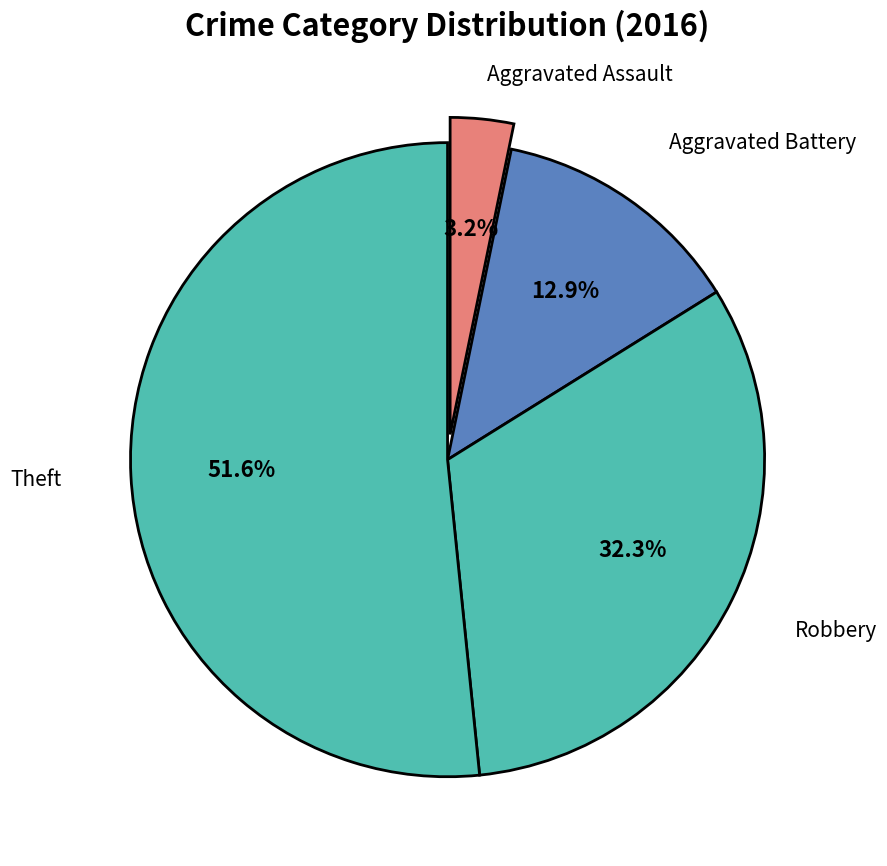

To the nearest percent, what is the difference between the Theft and Aggravated Battery slice percentages?

39%